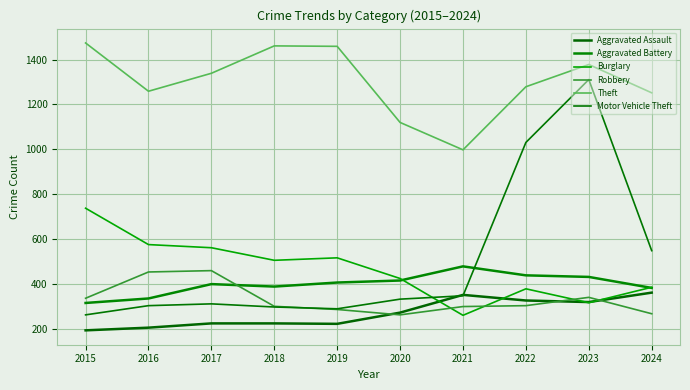

After their last crossing, which series has the higher values: Aggravated Battery or Robbery?

Aggravated Battery